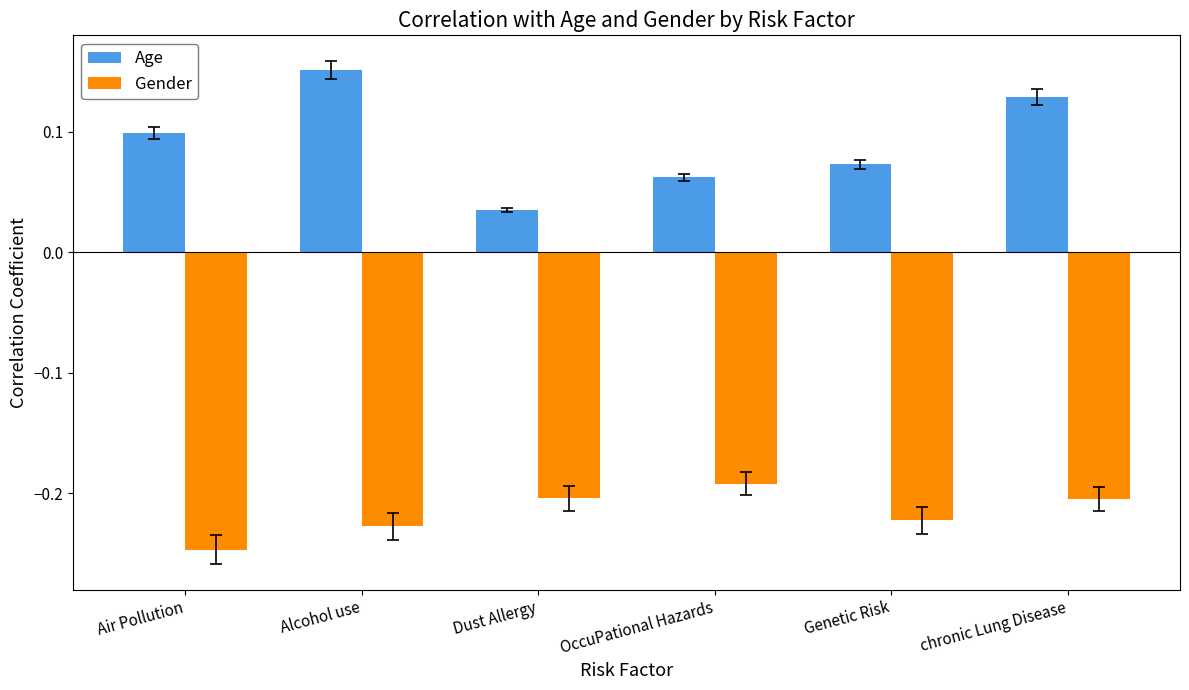

What is the sum of all Age values?

0.6